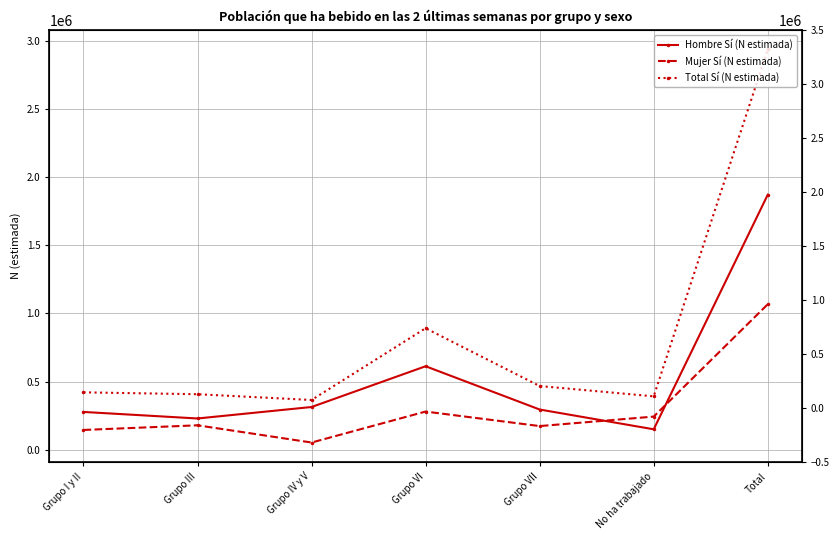

How many lines are shown in the chart?

3